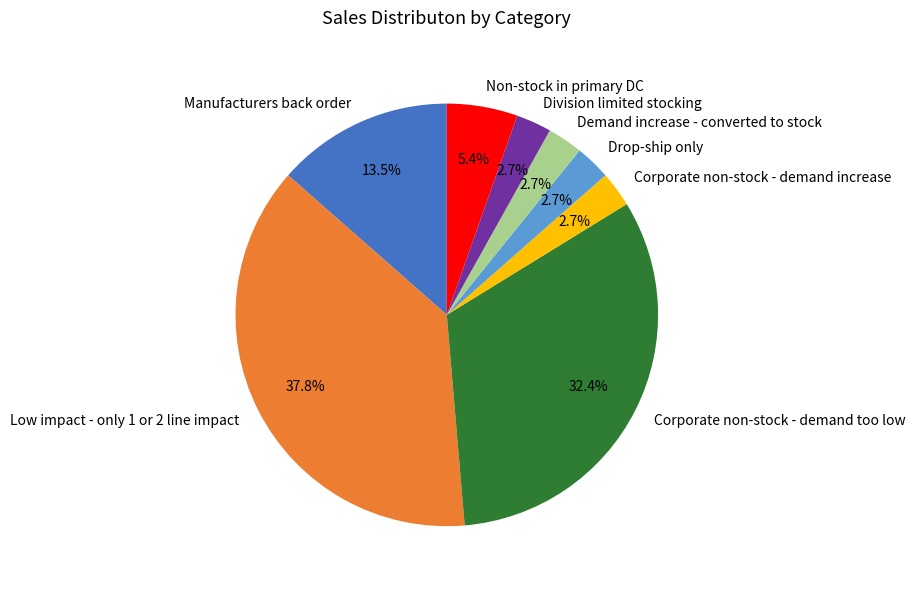

What is the total percentage of Low impact - only 1 or 2 line impact and Division limited stocking?

40.5%